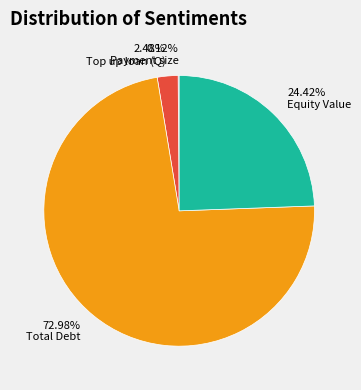

Is there any slice that represents more than half of the pie?

Yes